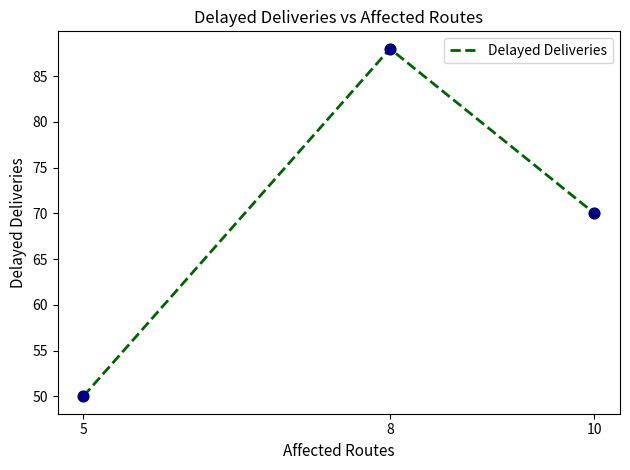

Approximately how many times larger is the value at 5 compared to 10?

0.7